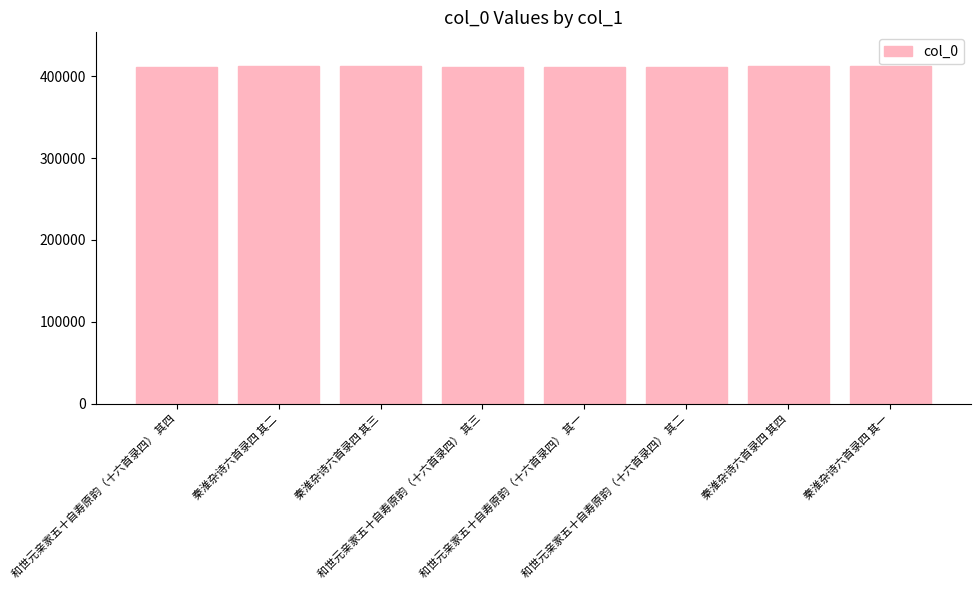

Approximately how many times larger is the value at 和世元亲家五十自寿原韵（十六首录四） 其三 compared to 秦淮杂诗六首录四 其二?

1.0